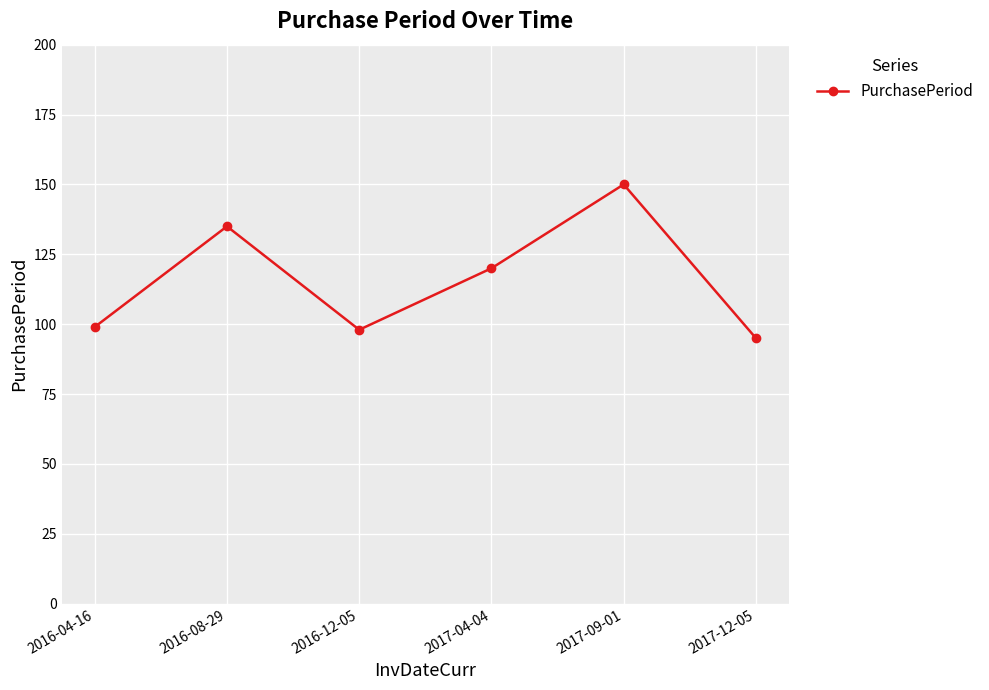

What is the difference between the maximum and minimum values?

55